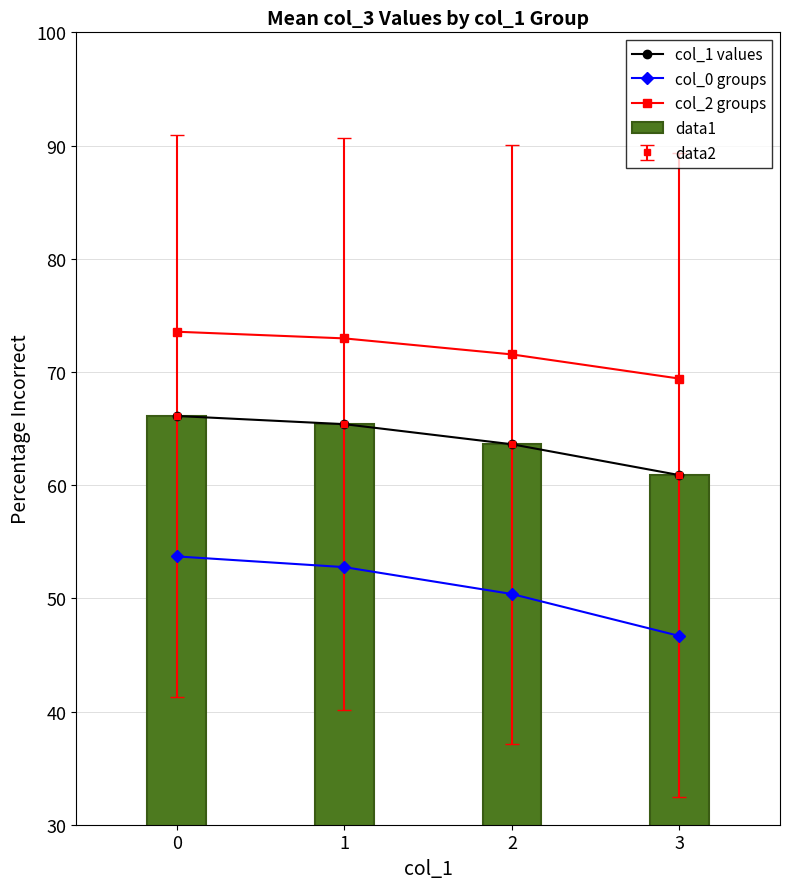

Which series changed the most between 1 and 2?

col_0 groups